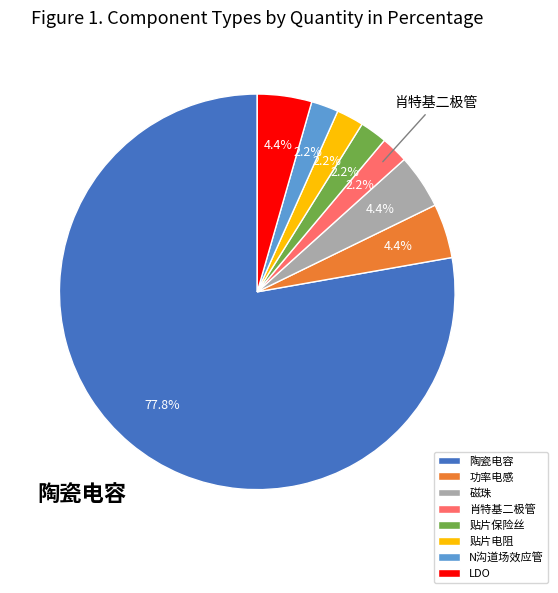

Count the number of slices in the pie.

8